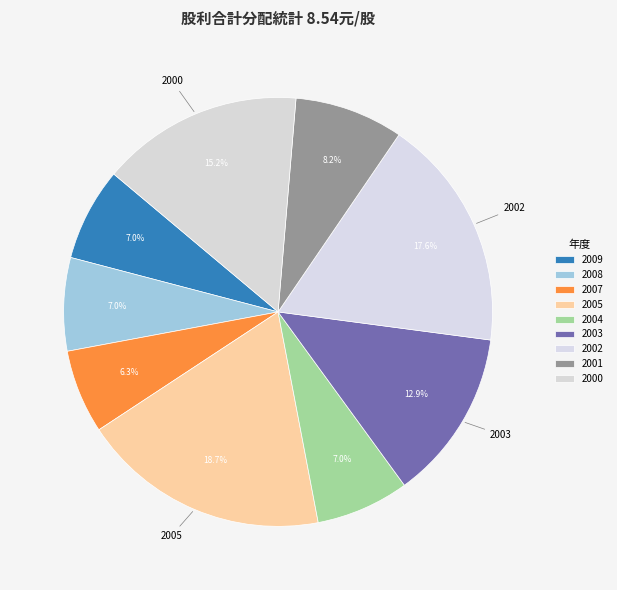

Which has a higher value, 2001 or 2008?

2001